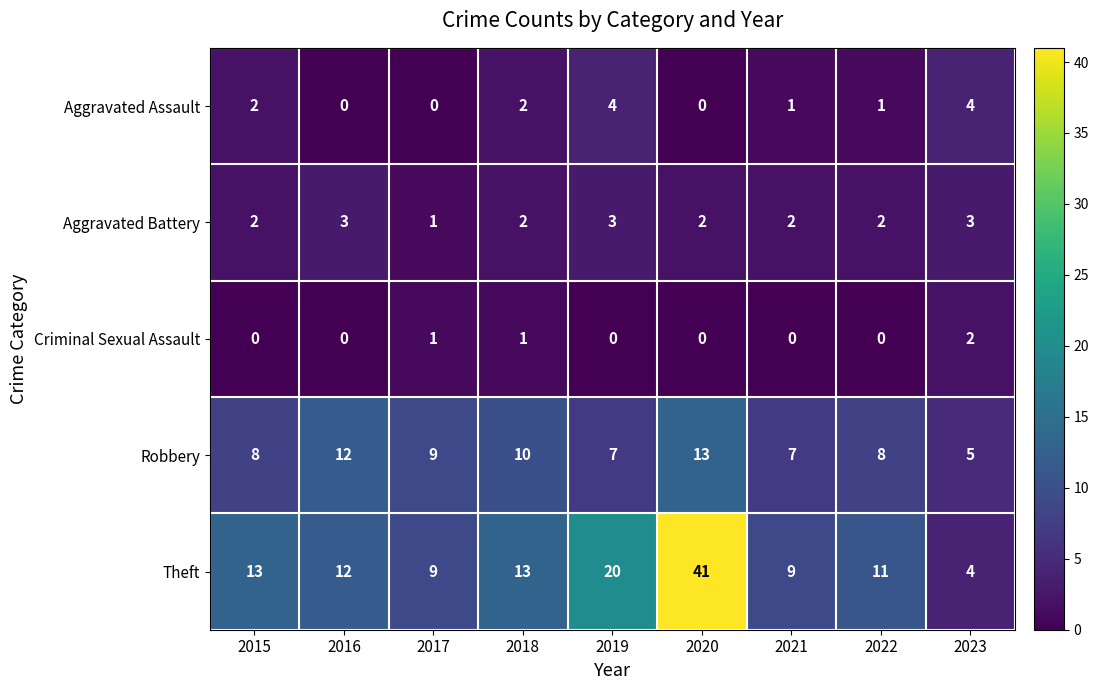

What is the sum of the Theft values at 2018 and 2021?

22